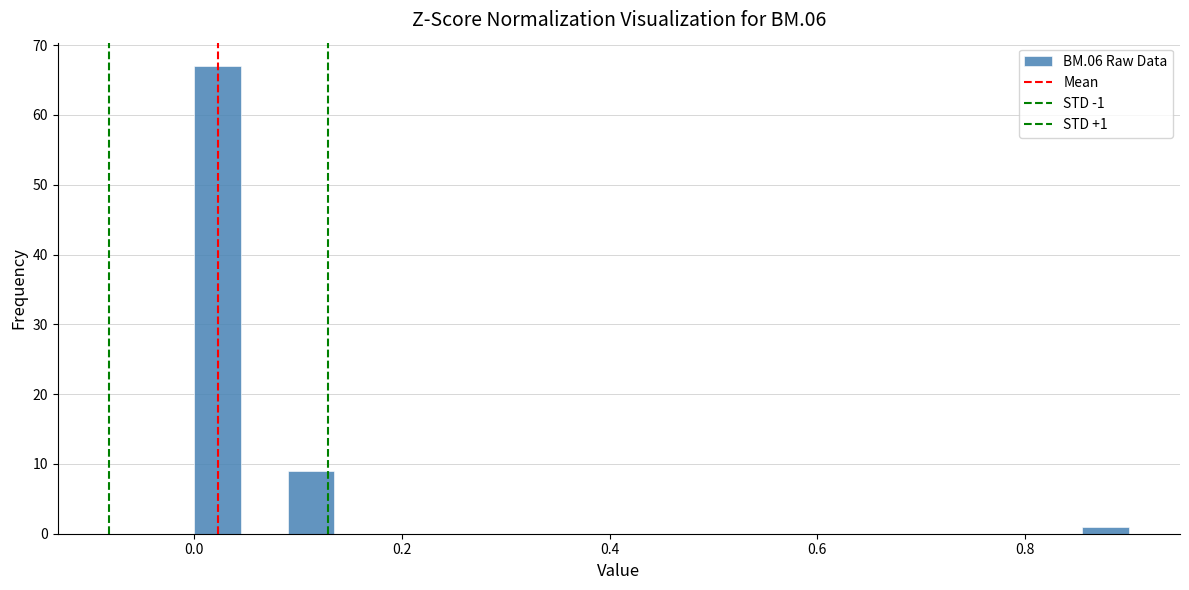

Around what value on the x-axis is the tallest bar? Give the approximate position of its centre, as read against the axis.

0.02